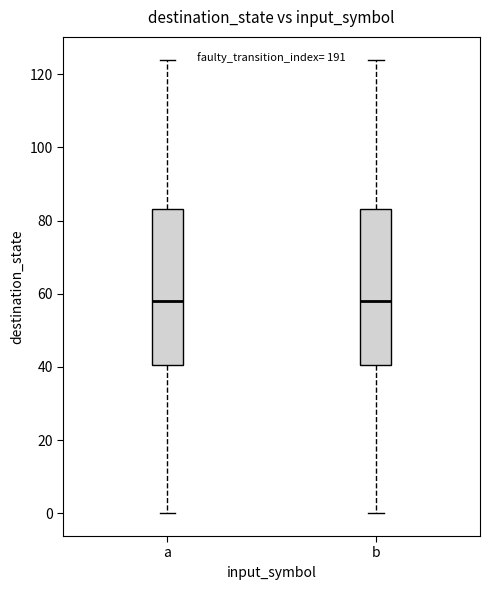

Where does the upper whisker of the box for b end on the y-axis? The values are not printed on the chart, so give them approximately, as read against the axis.

124